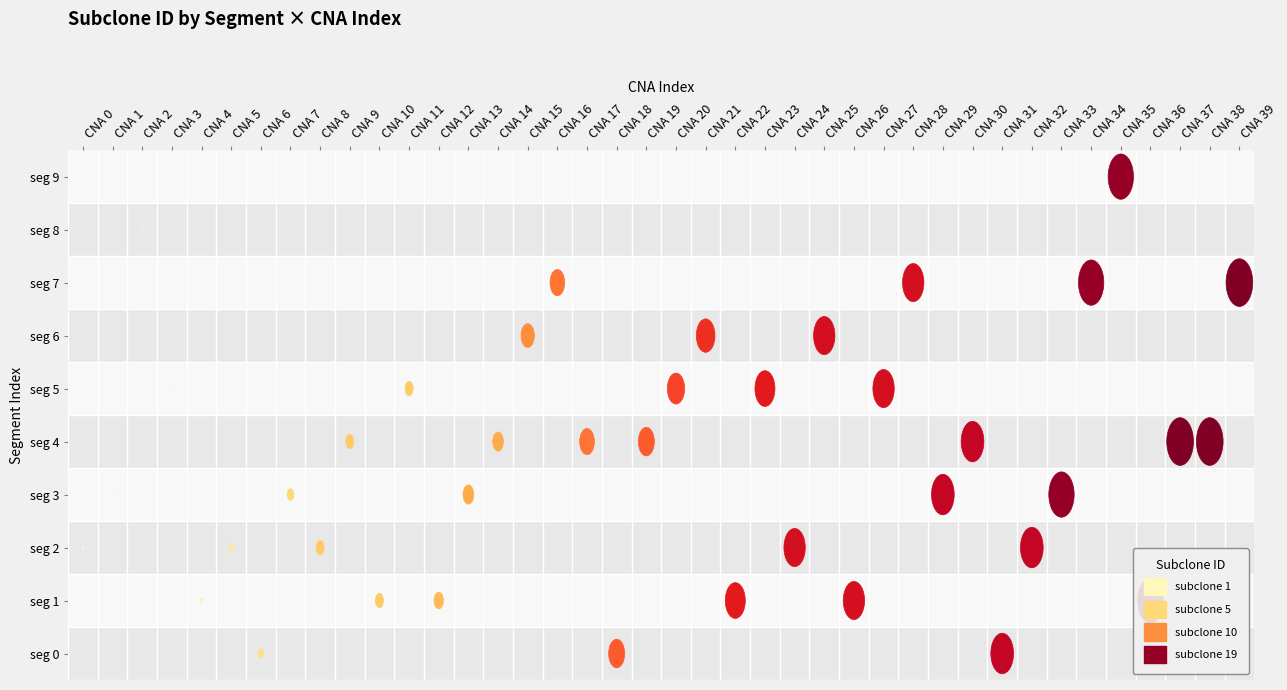

What is the maximum value for 2?

1